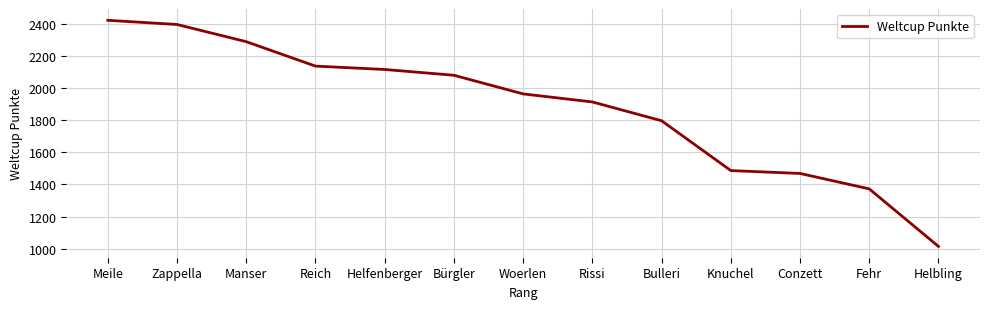

Rank the categories by value from highest to lowest.

Meile, Zappella, Manser, Reich, Helfenberger, Bürgler, Woerlen, Rissi, Bulleri, Knuchel, Conzett, Fehr, Helbling